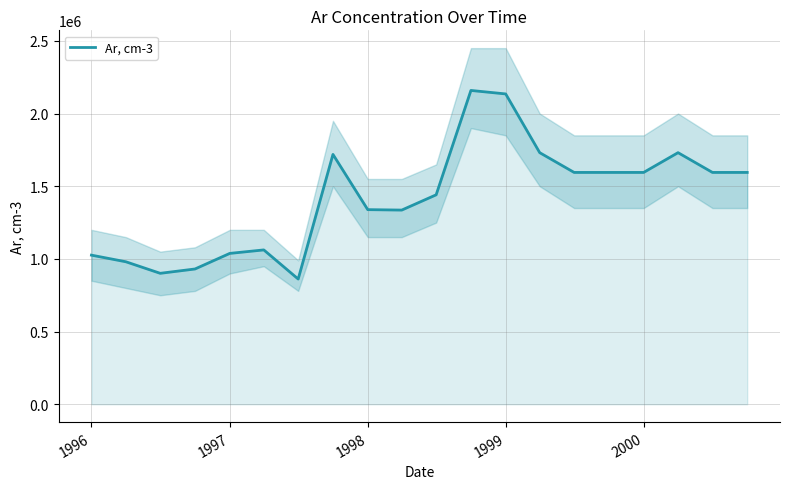

What is the highest value of the Ar, cm-3 series?

2159000